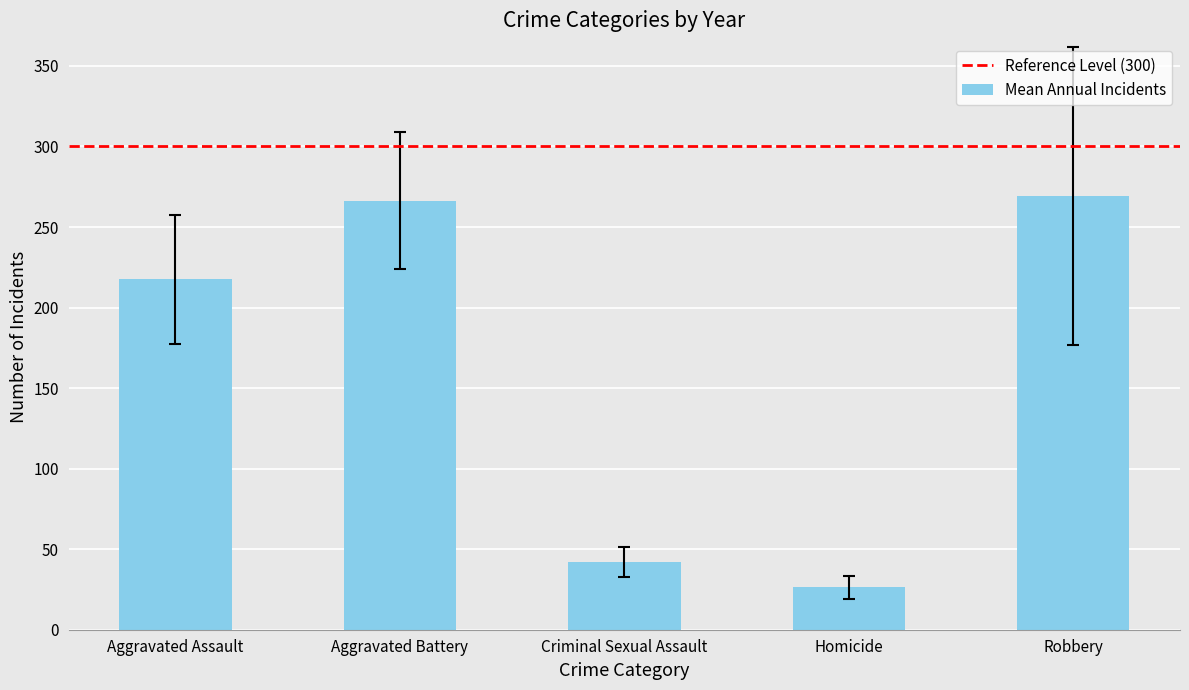

What is the label of the 1st bar from the left?

Aggravated Assault